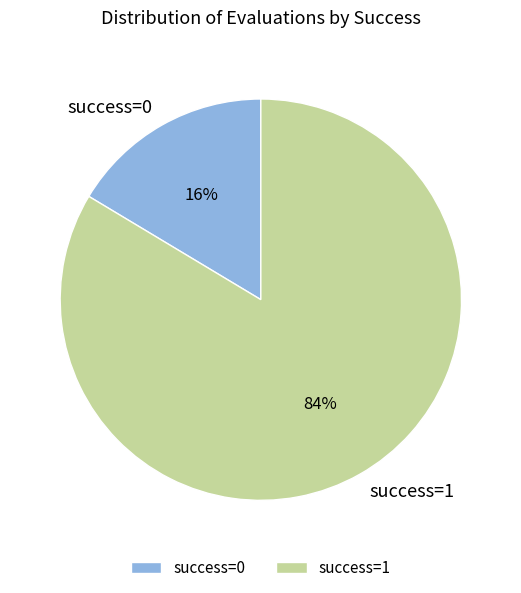

How many segments does this pie chart have?

2